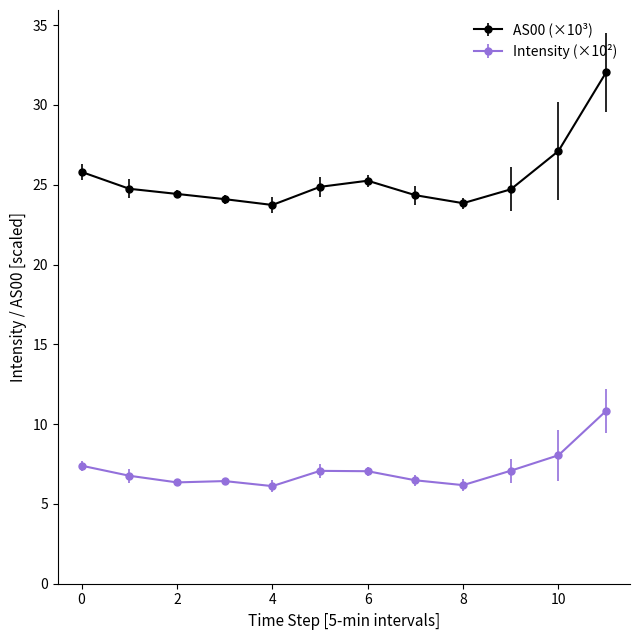

What are all the series names shown in the legend?

AS00 (×10³), Intensity (×10²)